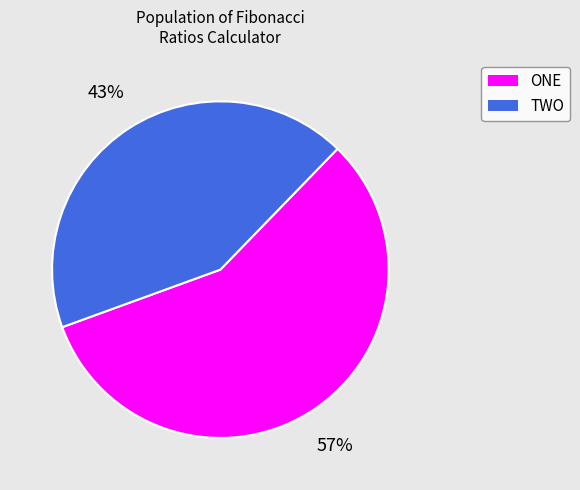

To the nearest percent, what is the difference between the largest and smallest slice percentages?

14%